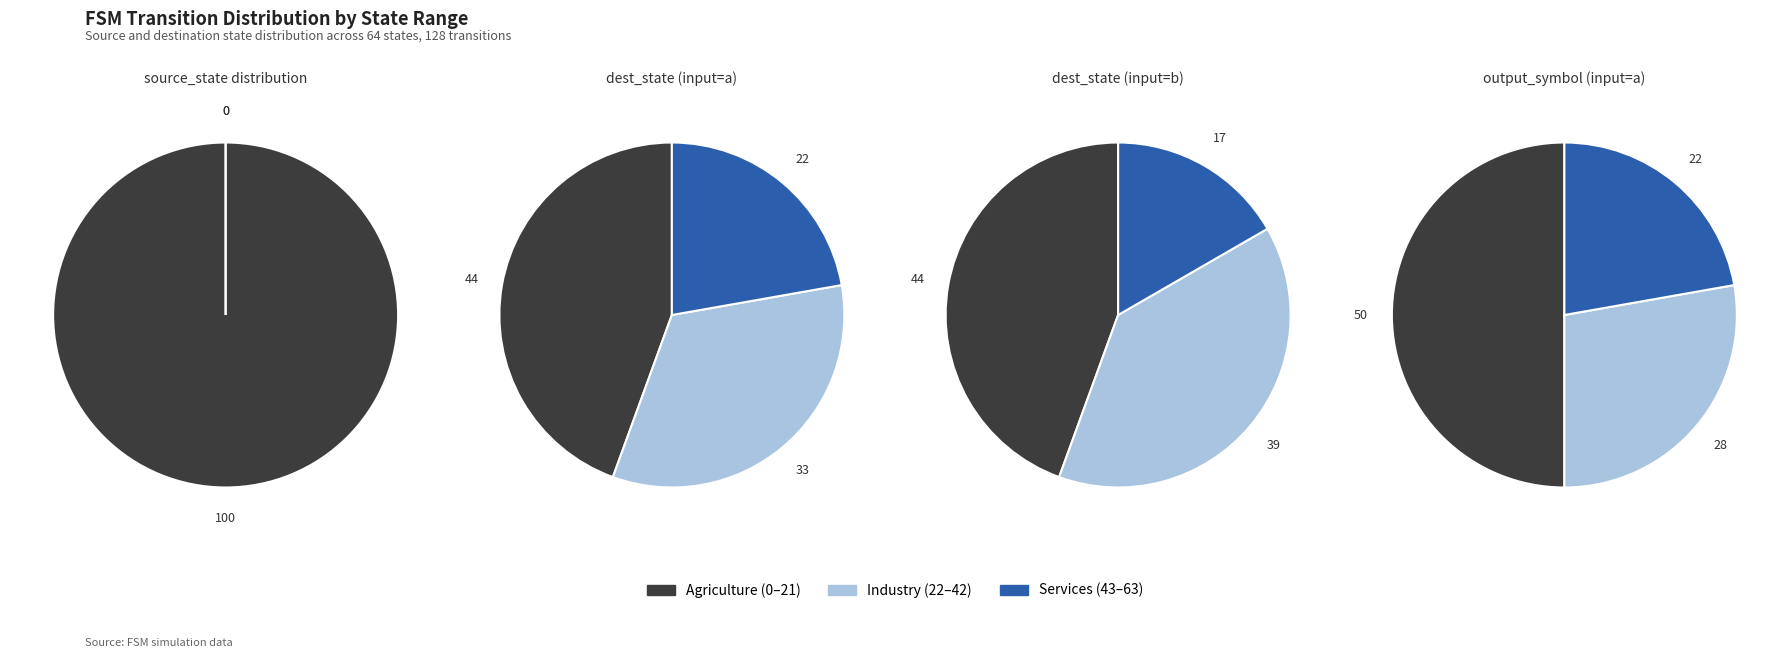

How many slices are in this pie chart?

4